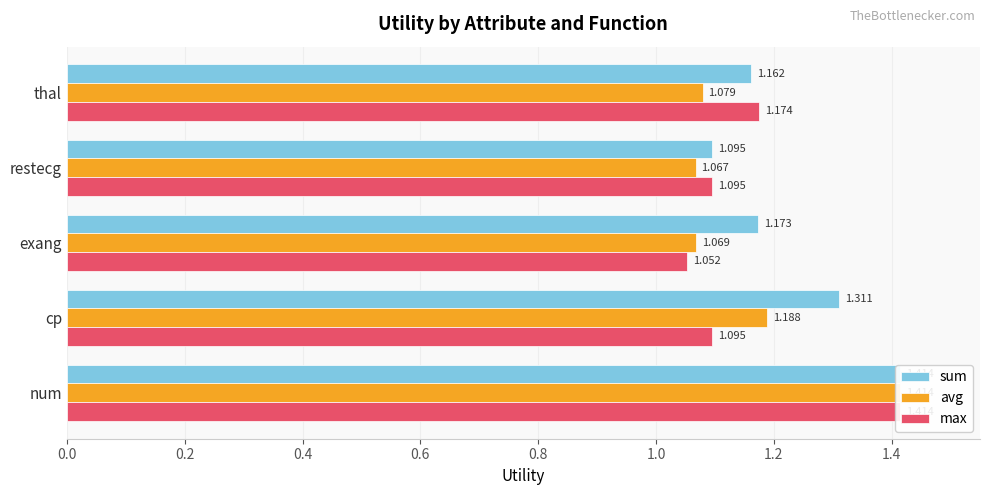

What is the sum of all sum values?

6.2